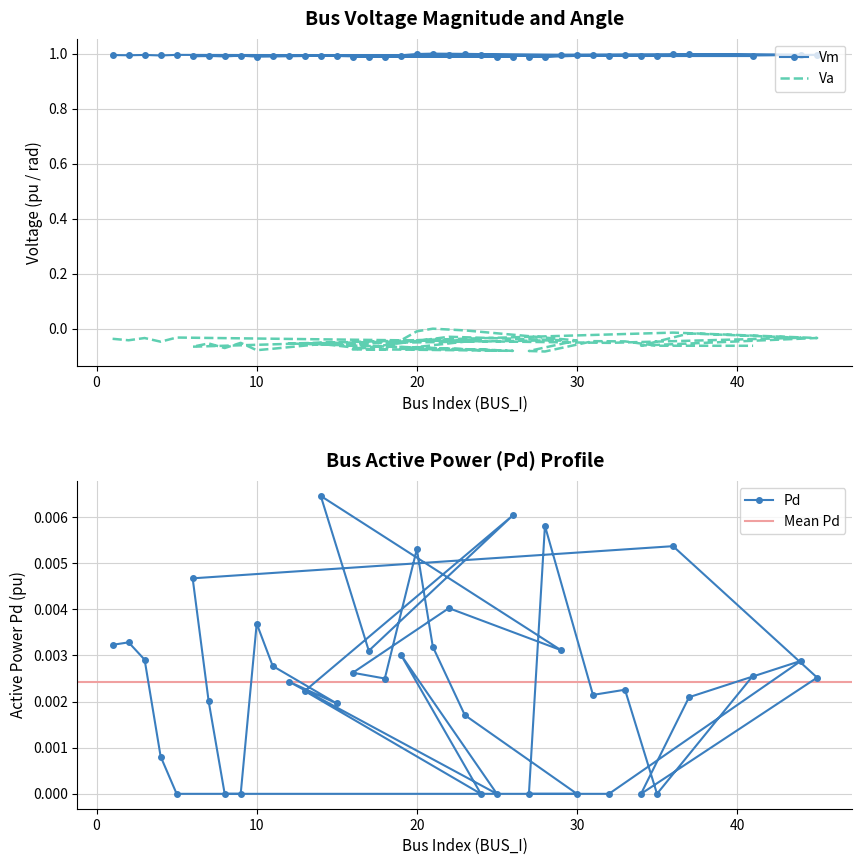

Count the number of categories in the chart.

40